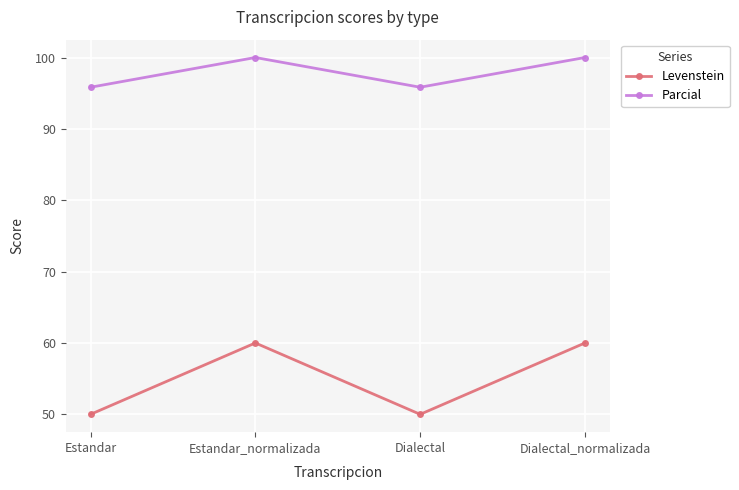

True or false: Parcial and Levenstein intersect in this chart.

False